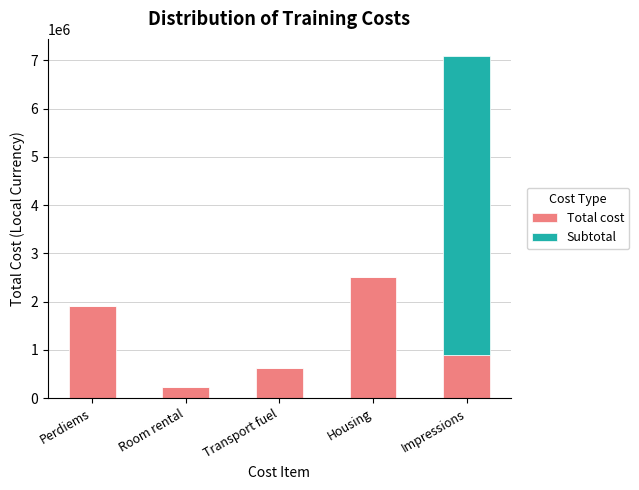

At which category is the sum across all series the highest?

Impressions